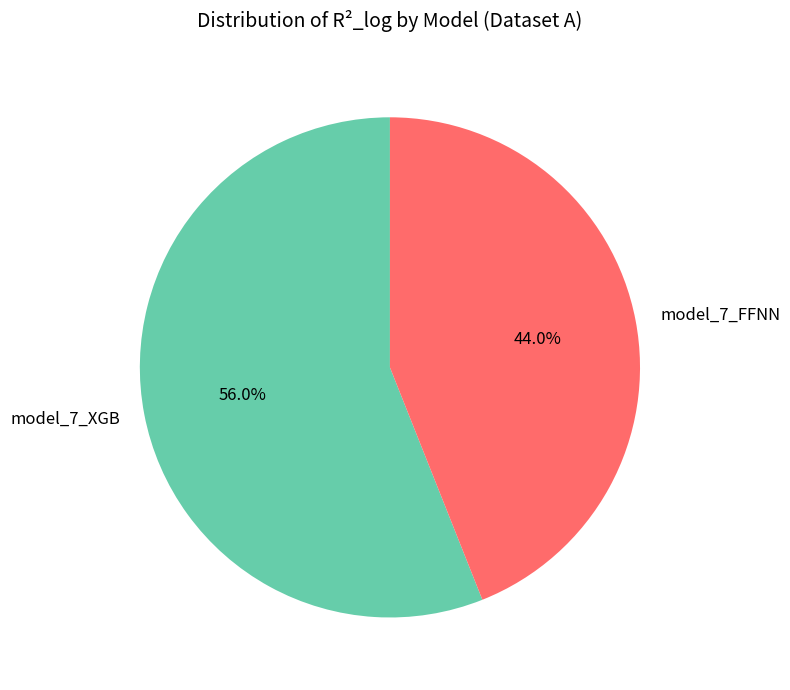

To the nearest percent, what is the combined percentage of model_7_FFNN and model_7_XGB?

100%